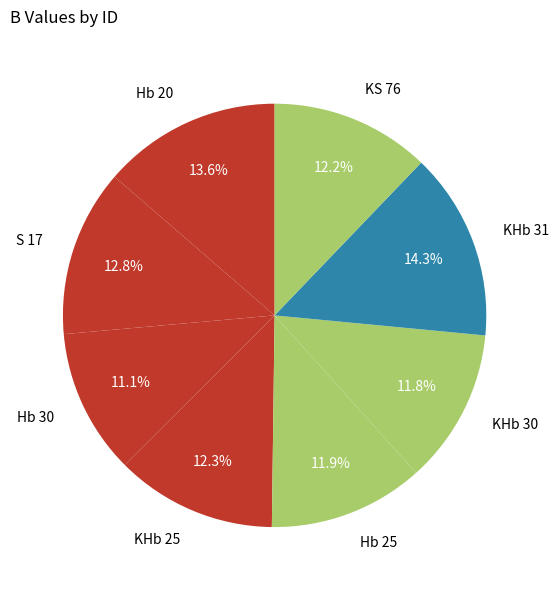

What portion of the pie excludes Hb 25?

88.1%